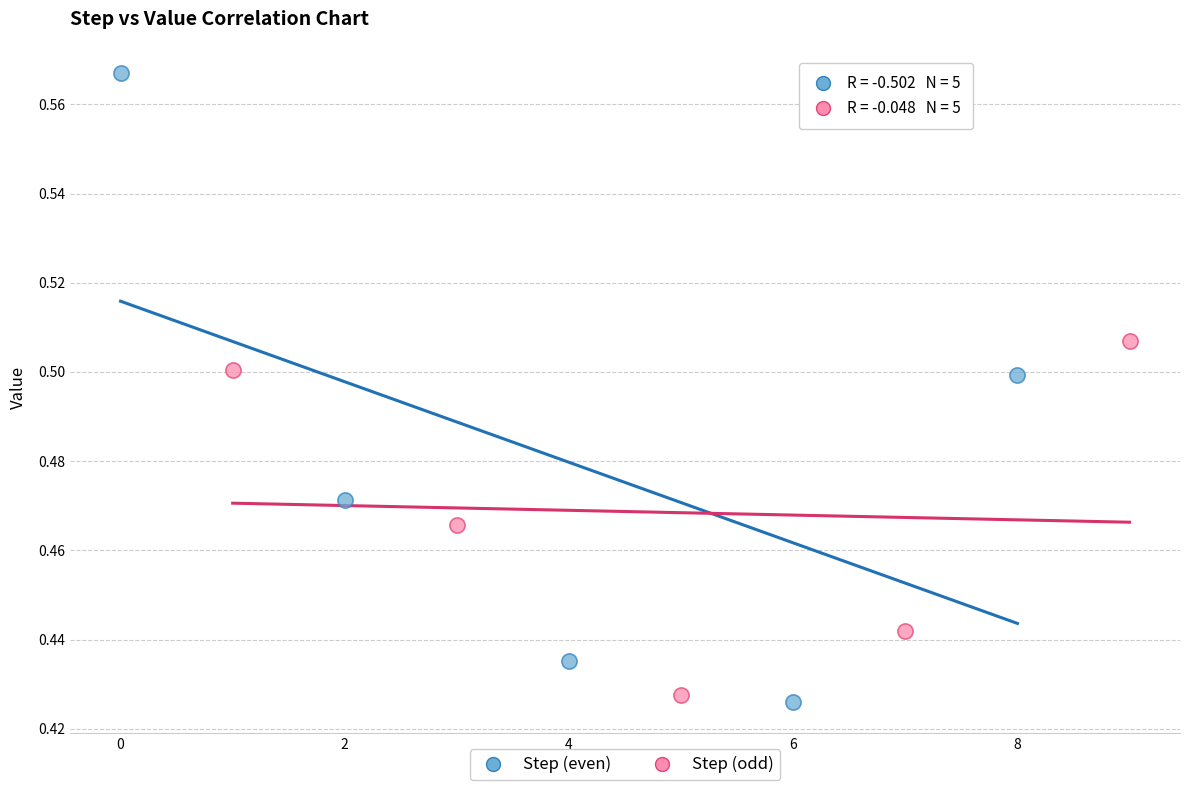

Which series reaches the maximum Y coordinate?

Step (even)